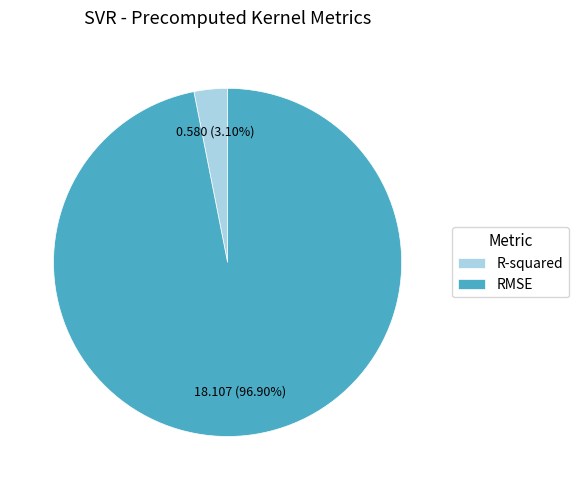

Which has a higher value, RMSE or R-squared?

RMSE